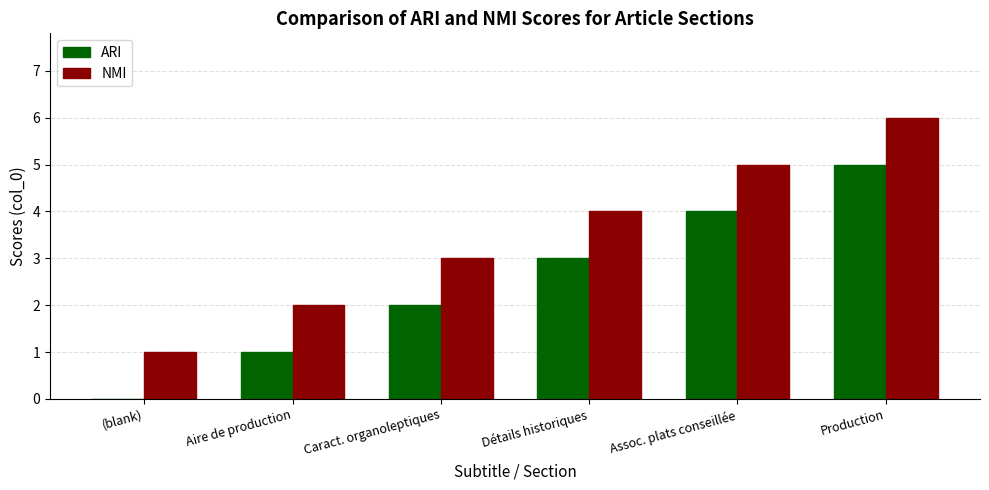

What is the sum of all NMI values?

21